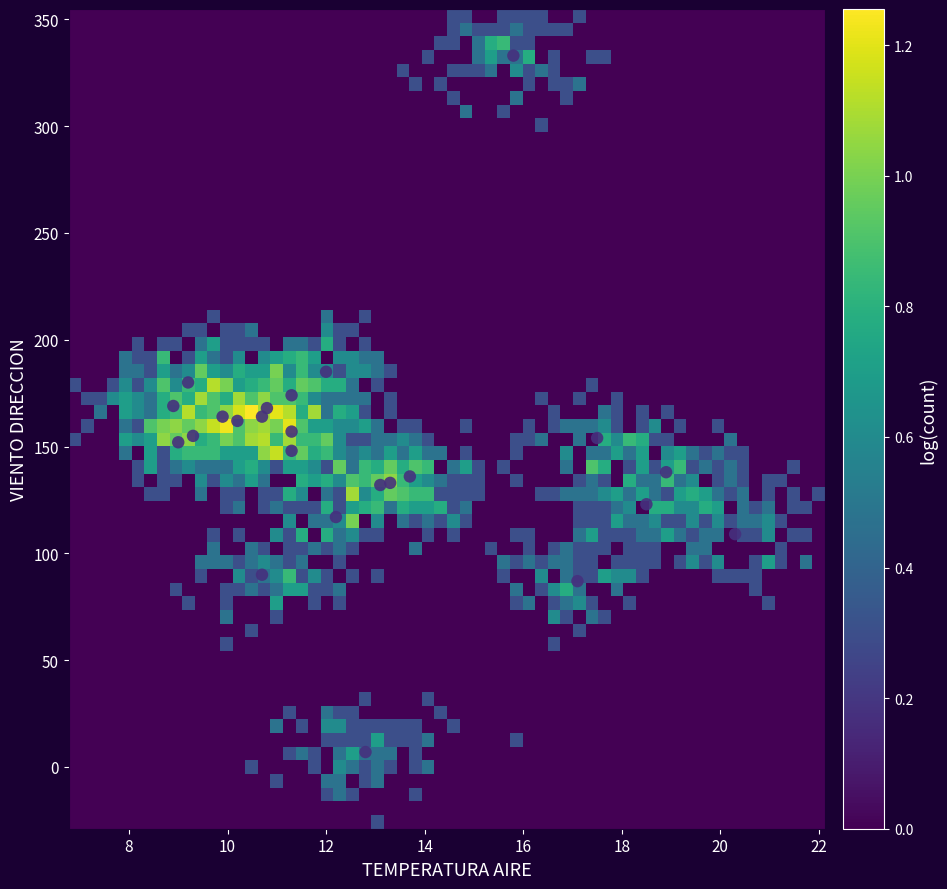

What is the range of Y values (max minus min)?

326